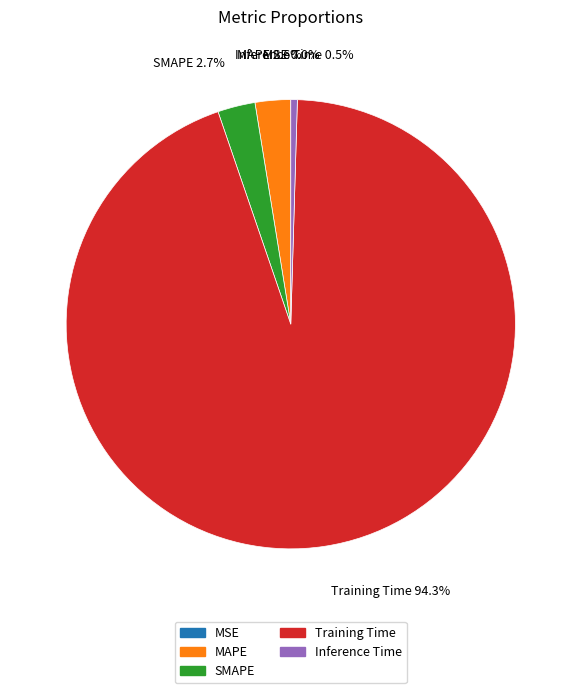

Which category has the biggest portion of the pie?

Training Time